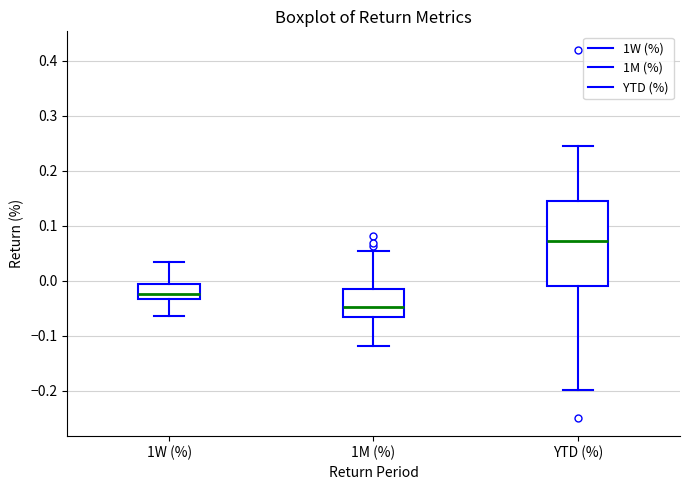

Where does the median line of the box for YTD (%) sit on the y-axis? The values are not printed on the chart, so give them approximately, as read against the axis.

0.07